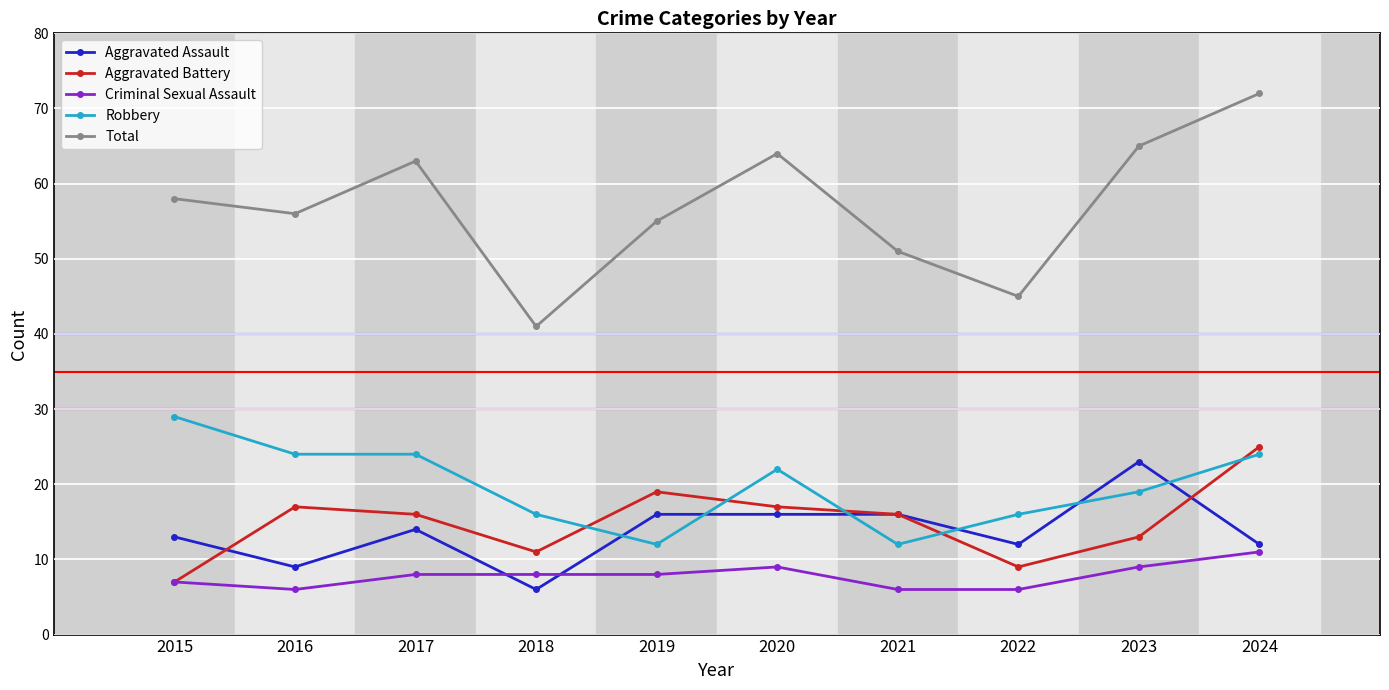

After their last crossing, which series has the higher values: Aggravated Assault or Robbery?

Robbery